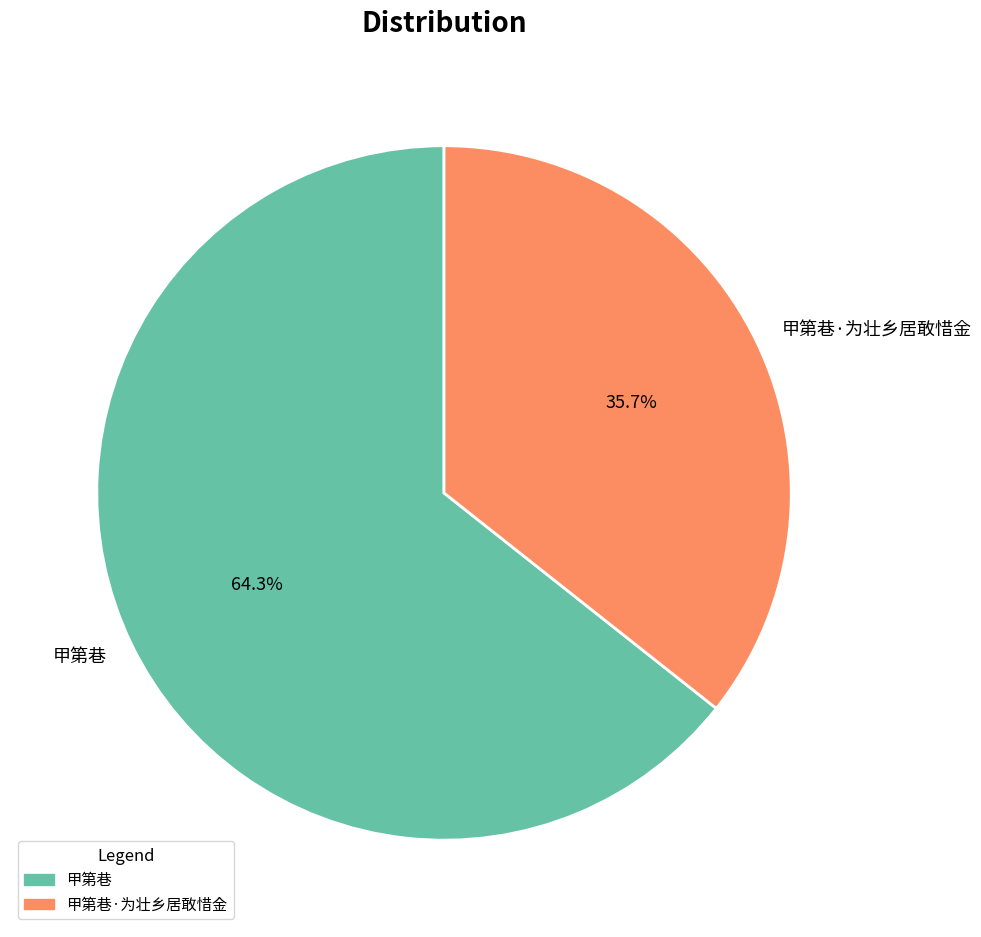

What is the smallest slice in the pie chart?

甲第巷·为壮乡居敢惜金